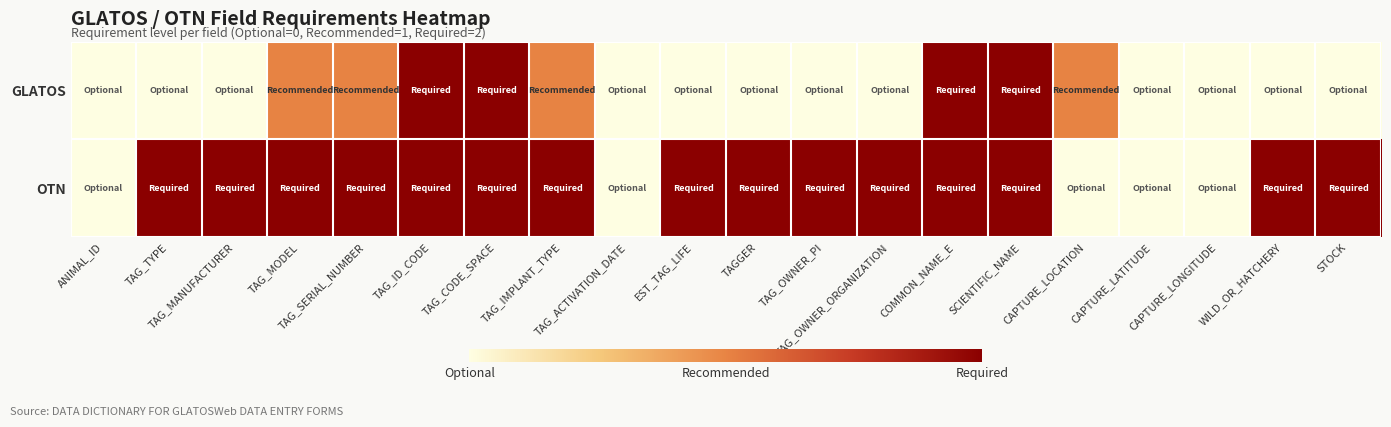

At which category is the sum across all series the highest?

TAG_ID_CODE